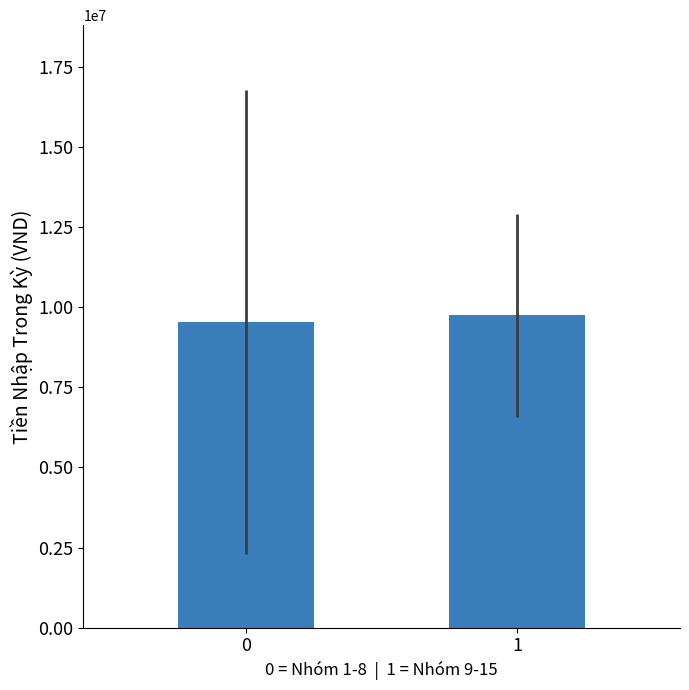

What is the sum of all values?

19286120.2